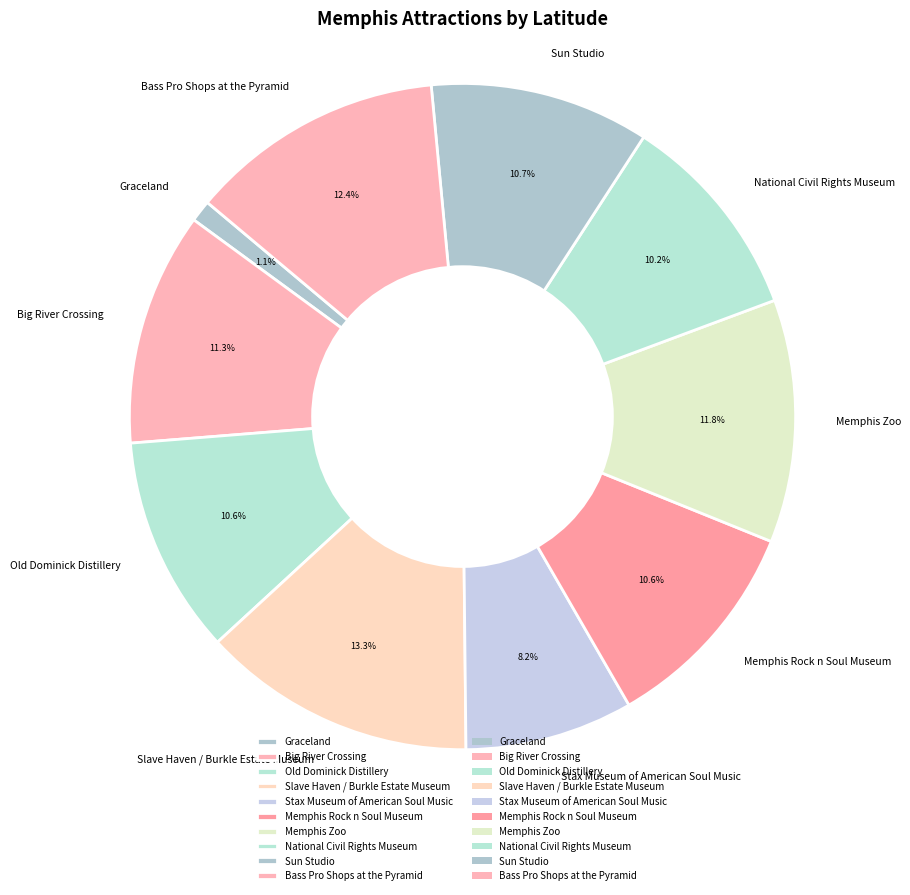

Is it true that Slave Haven / Burkle Estate Museum is 21% of the pie?

False